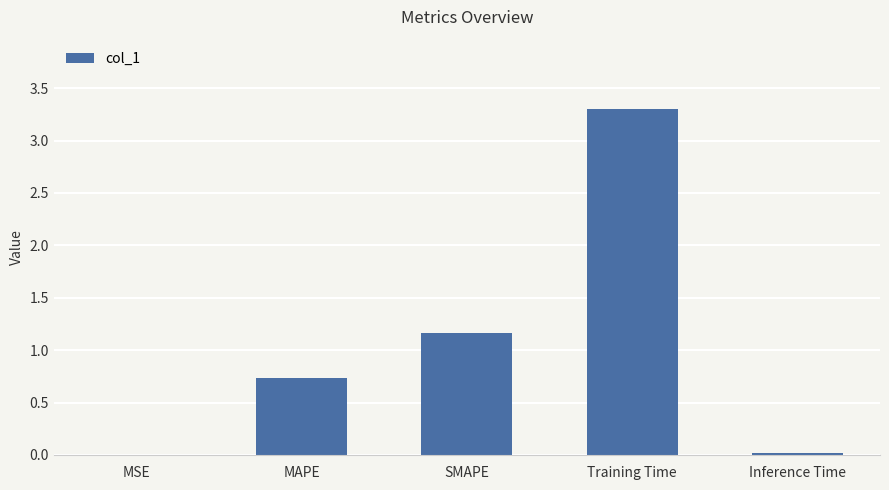

Which label corresponds to the largest value in the chart?

Training Time